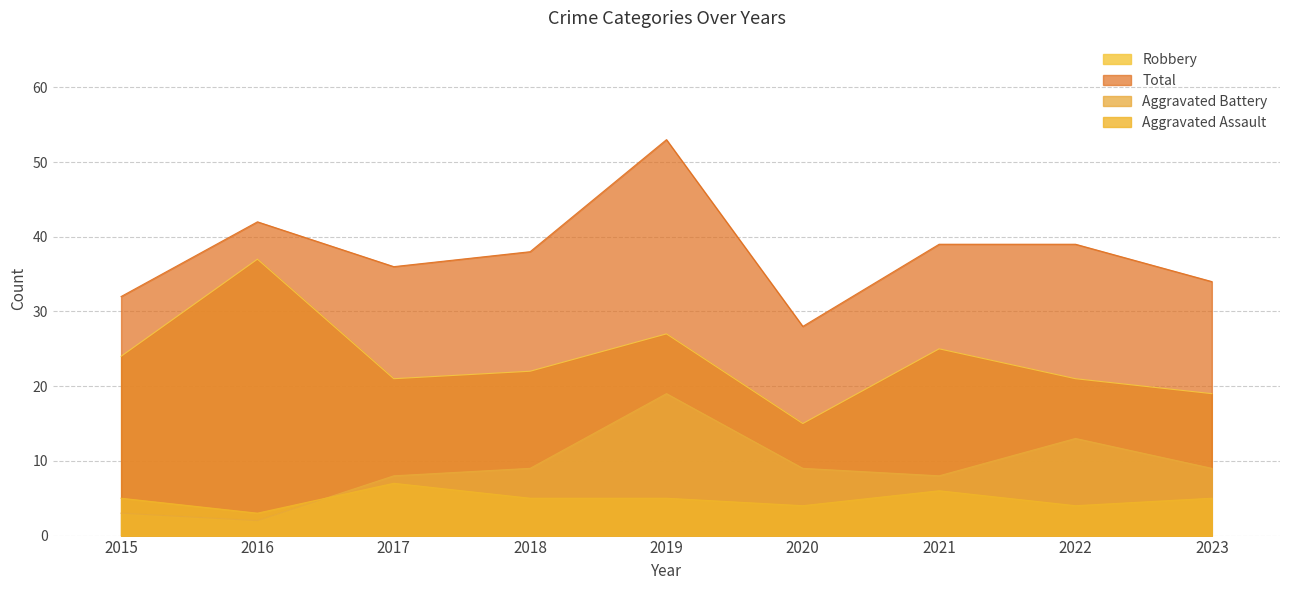

What is the difference between the Aggravated Assault values at 2020 and 2018?

1